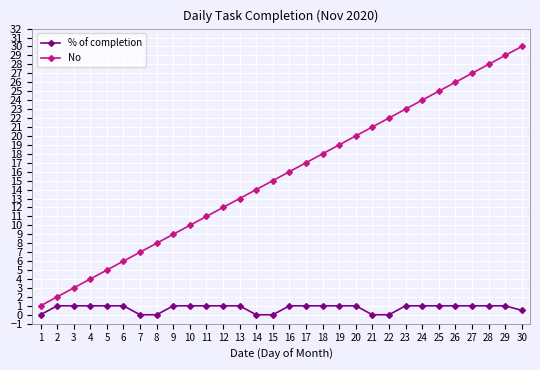

Reading right to left, transcribe all the data shown in this chart.

% of completion: 0.5	1.0	1.0	1.0	1.0	1.0	1.0	1.0	0.0	0.0	1.0	1.0	1.0	1.0	1.0	0.0	0.0	1.0	1.0	1.0	1.0	1.0	0.0	0.0	1.0	1.0	1.0	1.0	1.0	0.0
No: 30.0	29.0	28.0	27.0	26.0	25.0	24.0	23.0	22.0	21.0	20.0	19.0	18.0	17.0	16.0	15.0	14.0	13.0	12.0	11.0	10.0	9.0	8.0	7.0	6.0	5.0	4.0	3.0	2.0	1.0